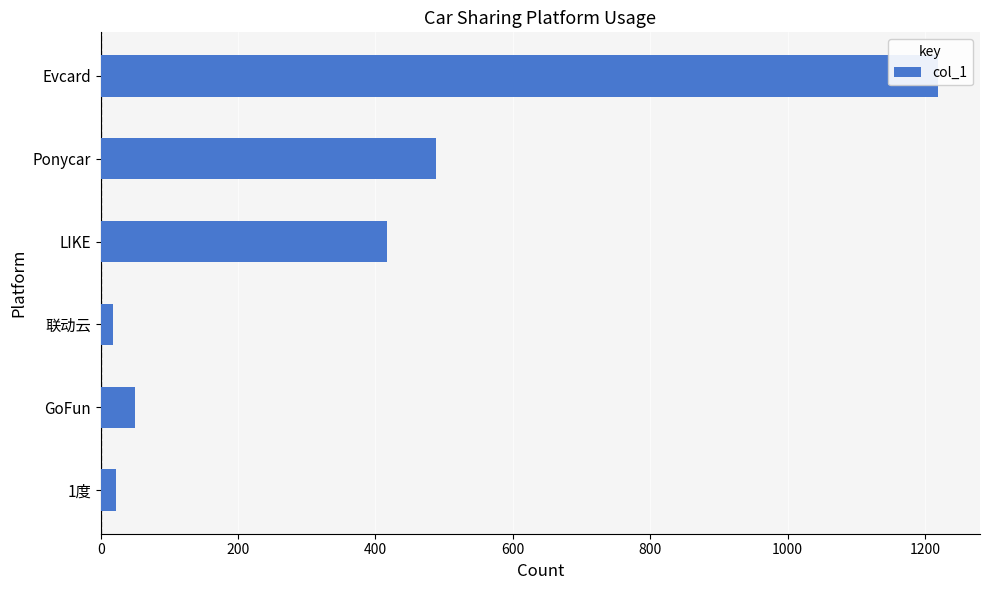

True or false: the data shows 488.0 at Ponycar.

True